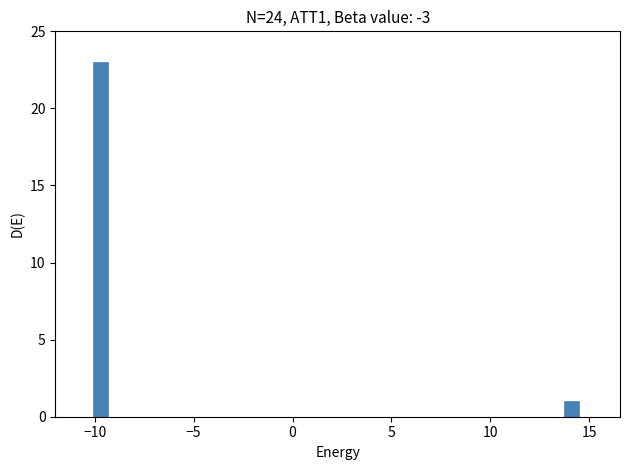

Read against the x-axis, roughly where is the centre of the tallest bar?

-9.5